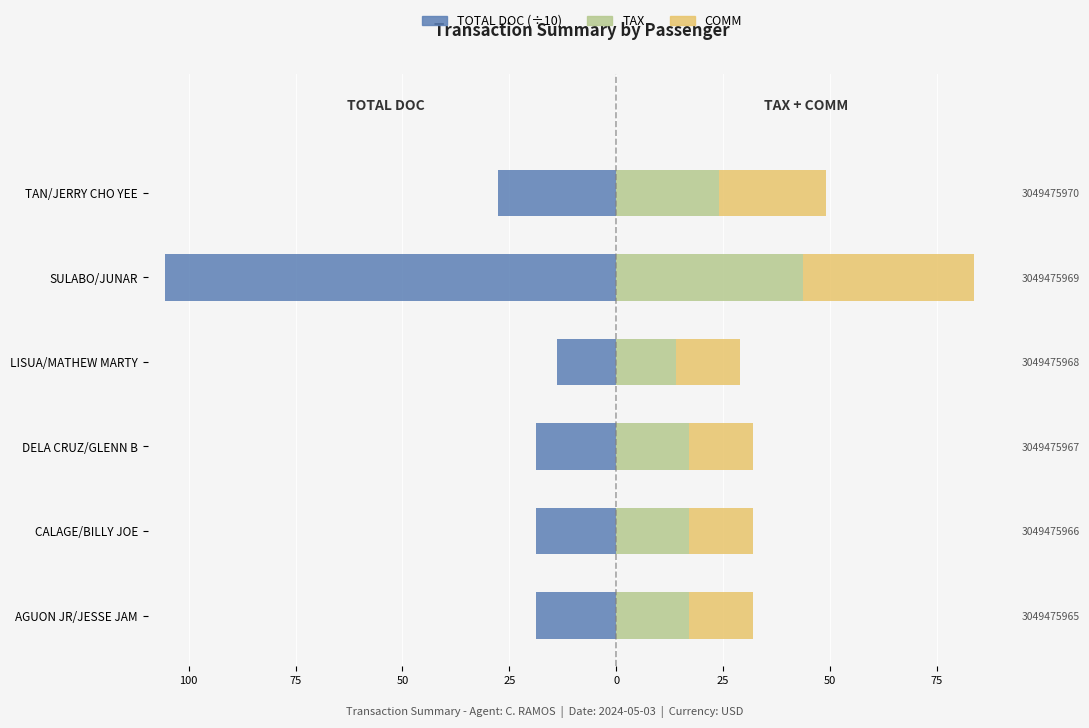

What is the value of the TOTAL DOC (÷10) bar at the 2nd from the left?

-18.8